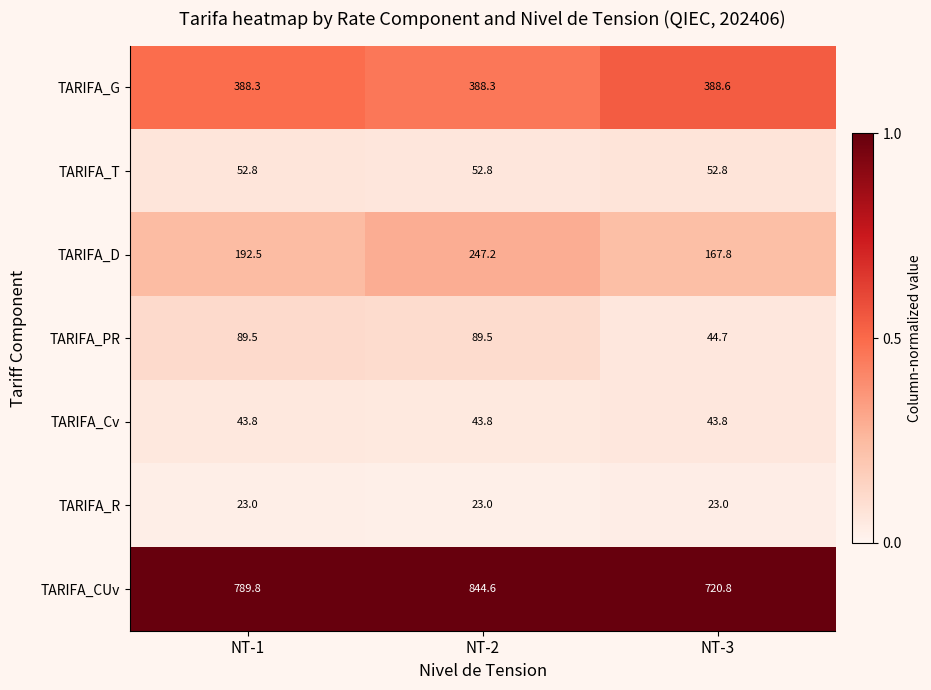

Count the number of data series in this chart.

7